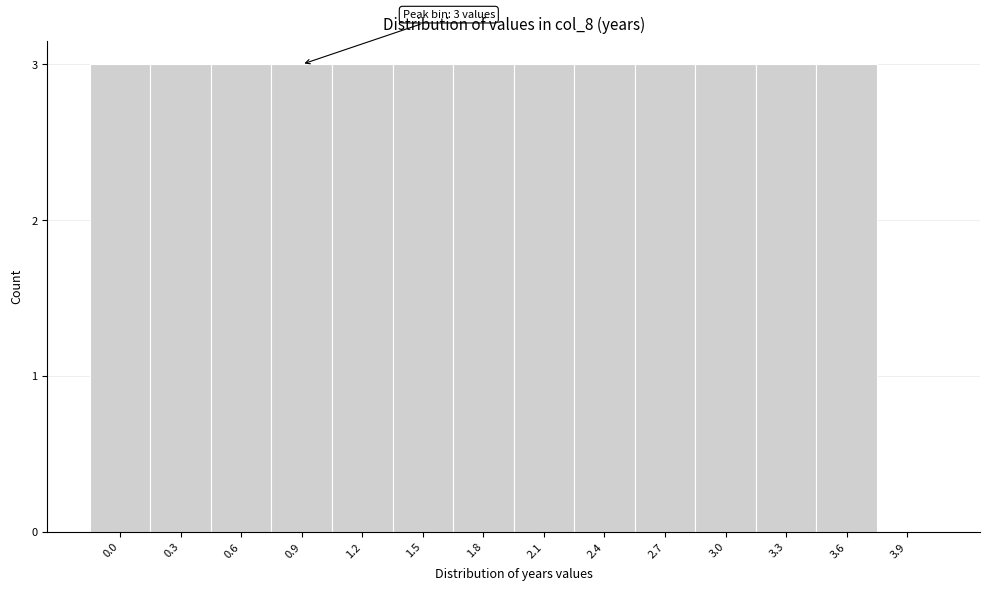

Reading right to left, extract all data points from this chart.

3.9=0	3.6=3	3.3=3	3.0=3	2.7=3	2.4=3	2.1=3	1.8=3	1.5=3	1.2=3	0.9=3	0.6=3	0.3=3	0.0=3